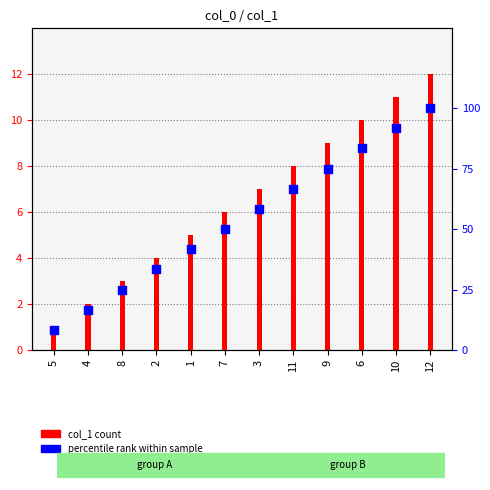

What are all the series names shown in the legend?

col_1, percentile rank